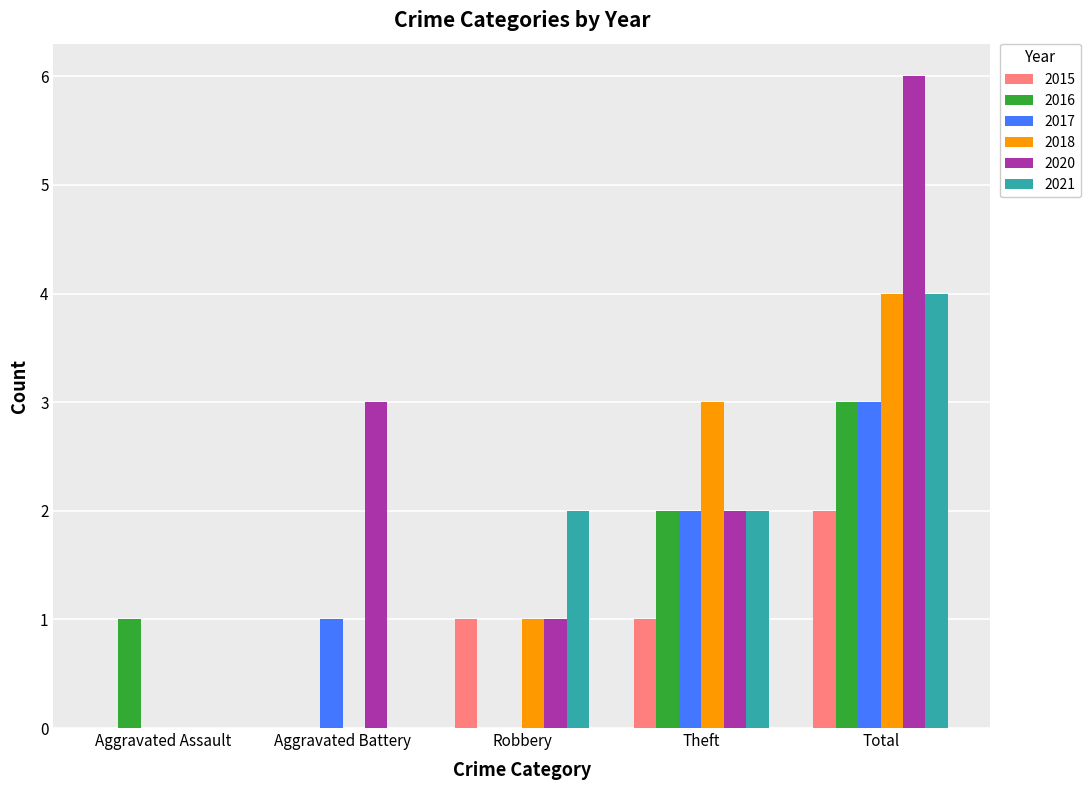

Reading left to right, what are all the values shown in this chart?

2015: 0	0	1	1	2
2016: 1	0	0	2	3
2017: 0	1	0	2	3
2018: 0	0	1	3	4
2020: 0	3	1	2	6
2021: 0	0	2	2	4